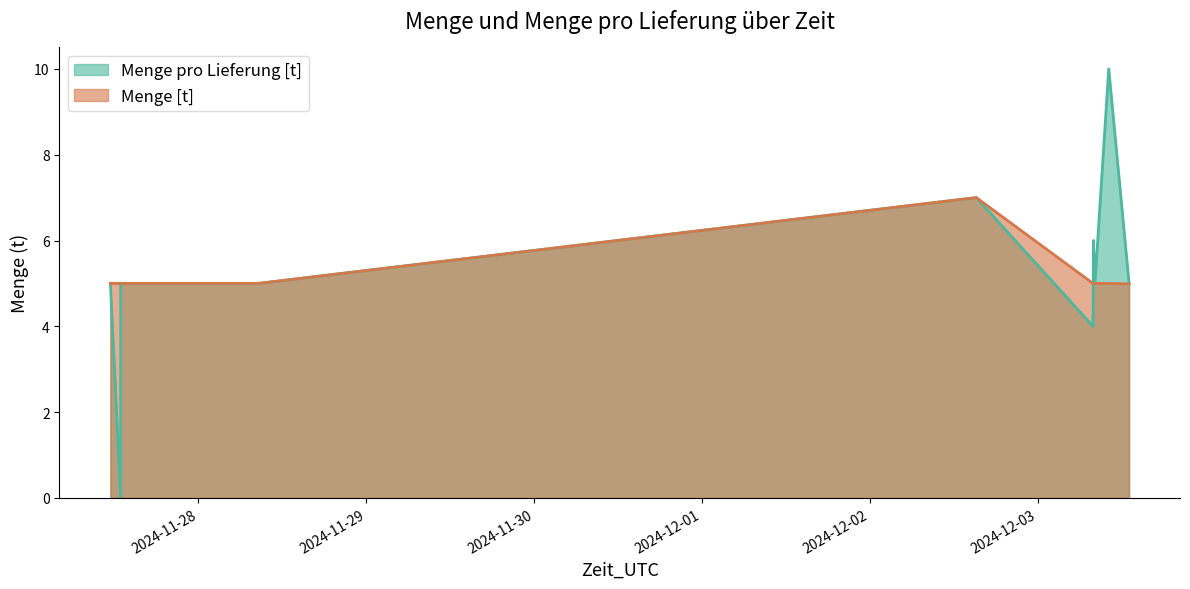

What is the maximum value for Menge pro Lieferung [t]?

10.0